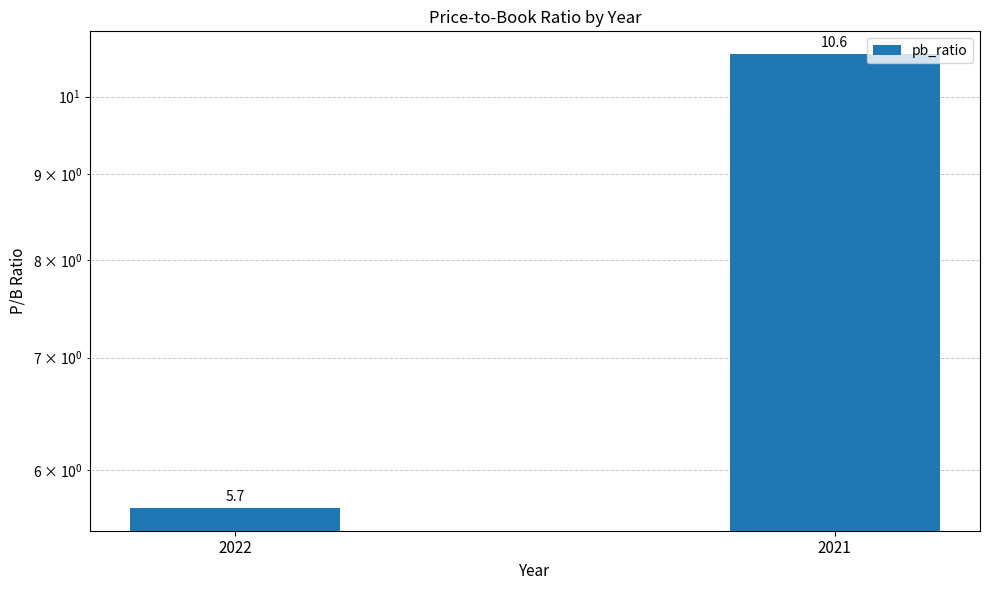

What is the maximum value shown in the chart?

10.6